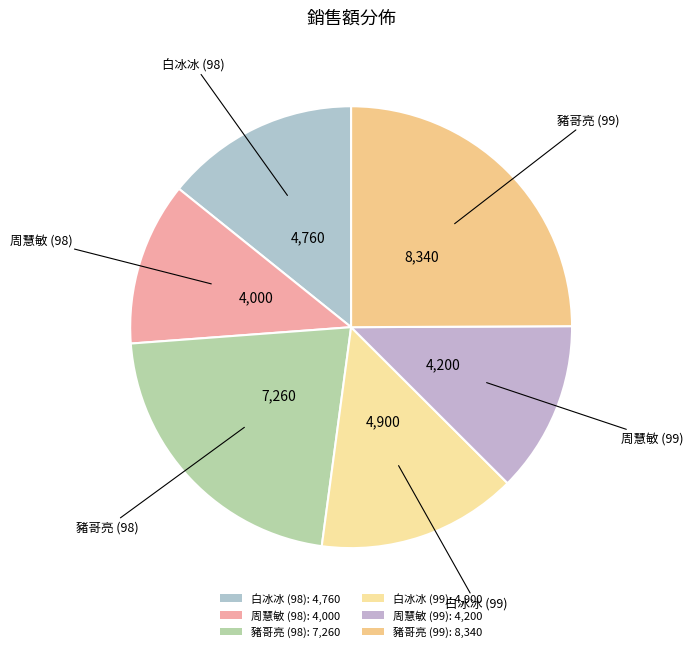

Which category has the smallest portion of the pie?

周慧敏 (98)